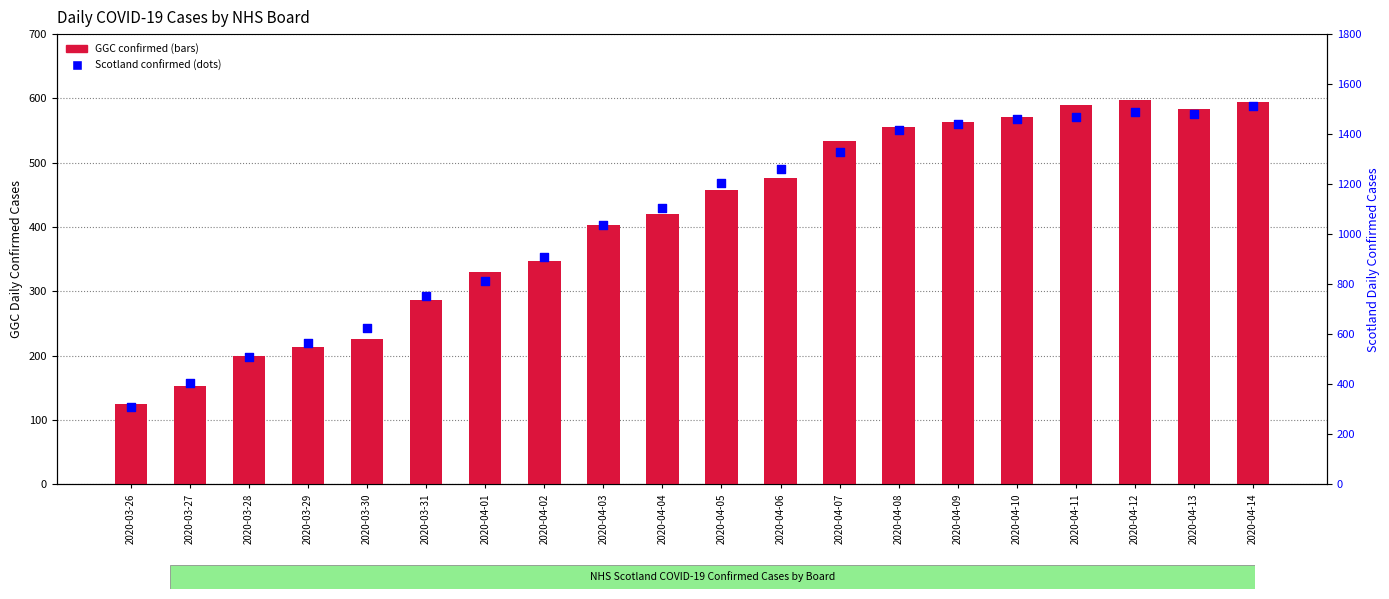

Which series contains the lowest Y value?

GGC confirmed